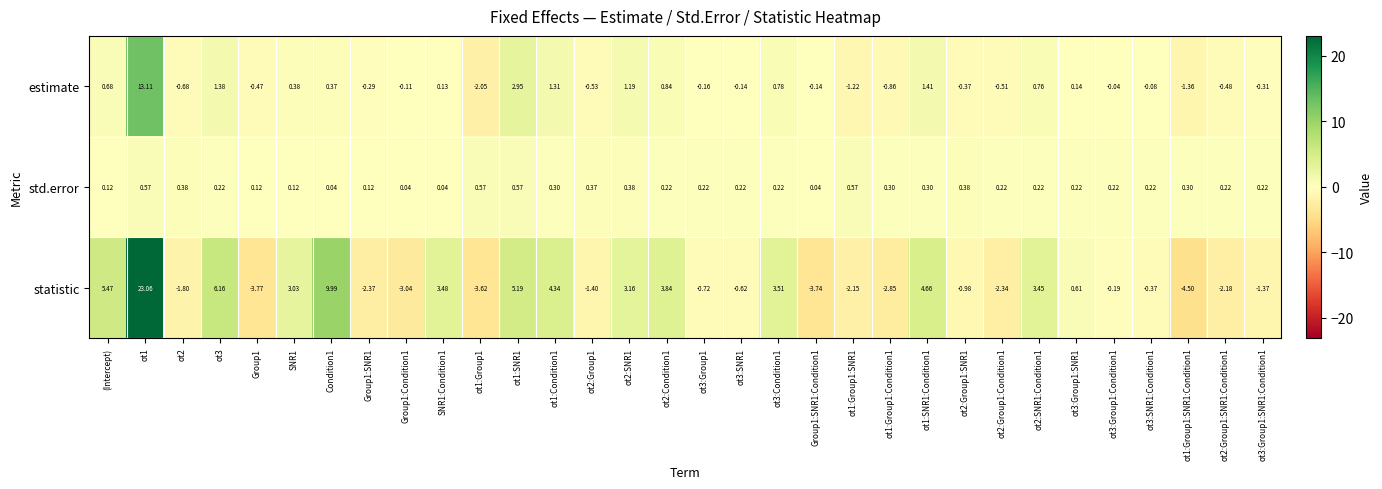

Rank the series by their average value, from highest to lowest.

statistic, estimate, std.error